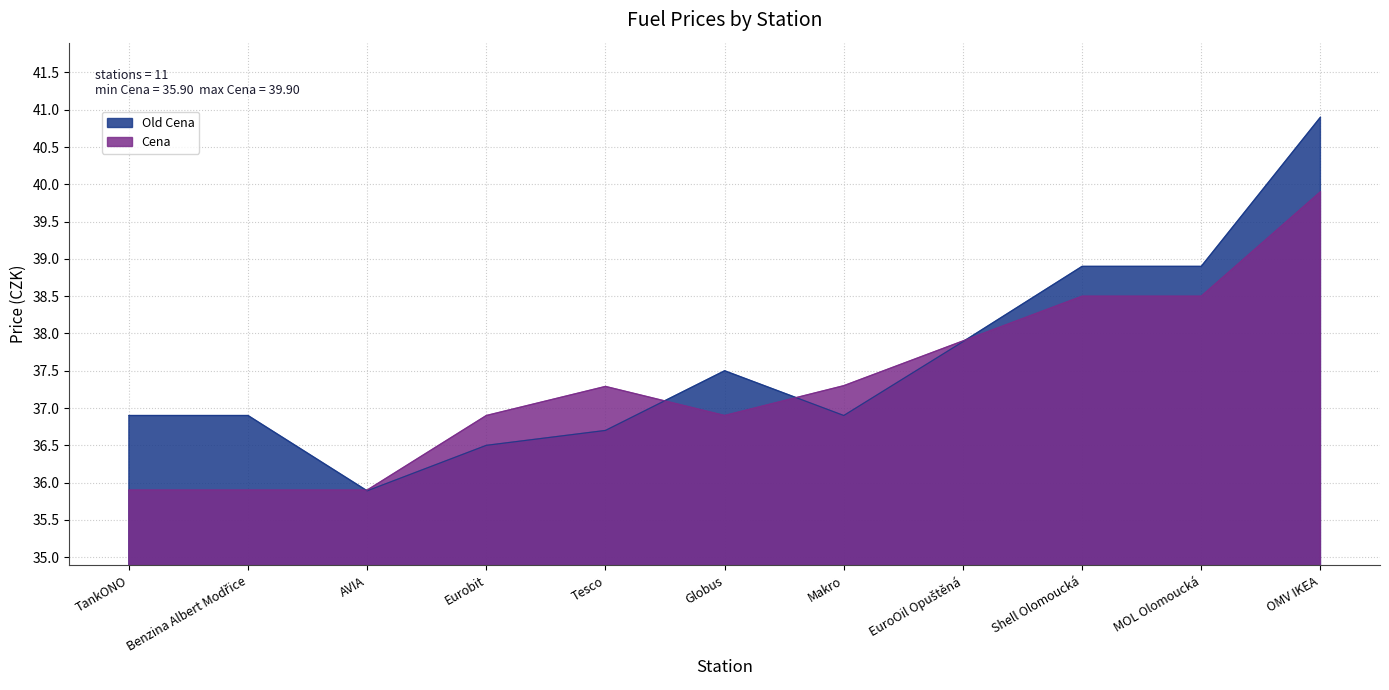

At which label does Old Cena first exceed 36?

TankONO